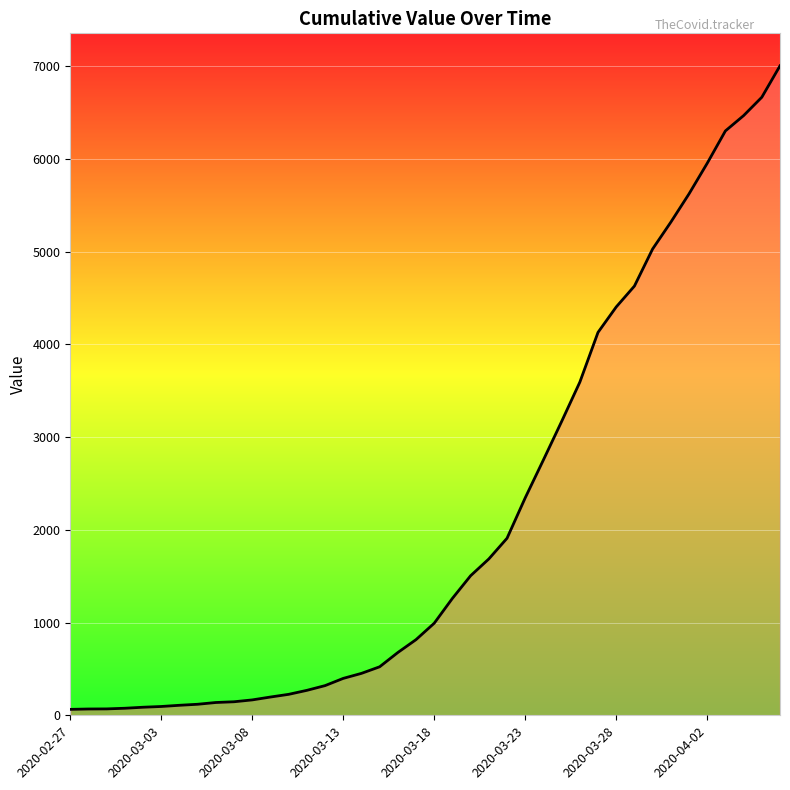

What is the greatest value displayed?

7003